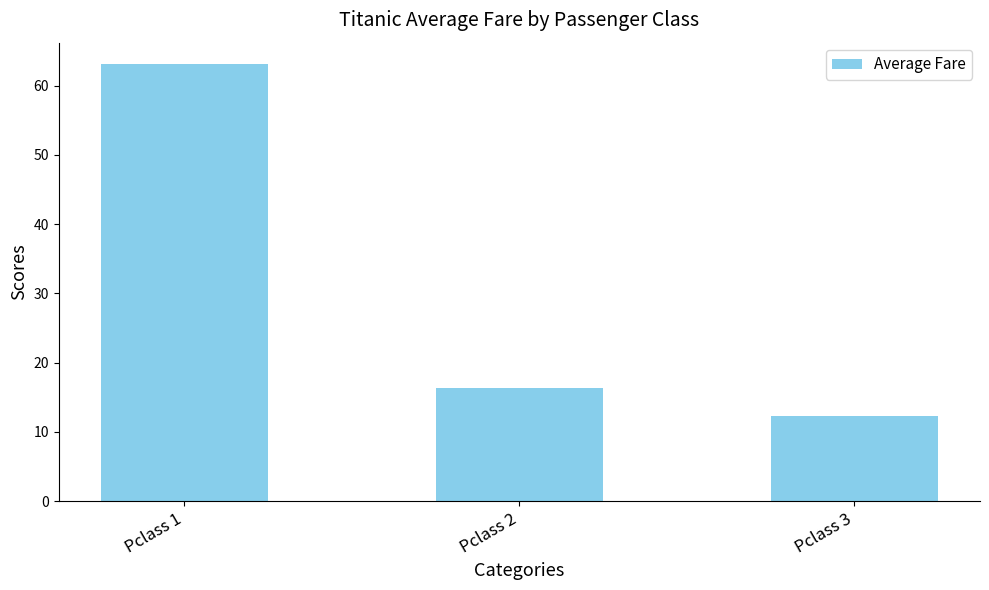

The value at Pclass 3 is 12.3. True or false?

True